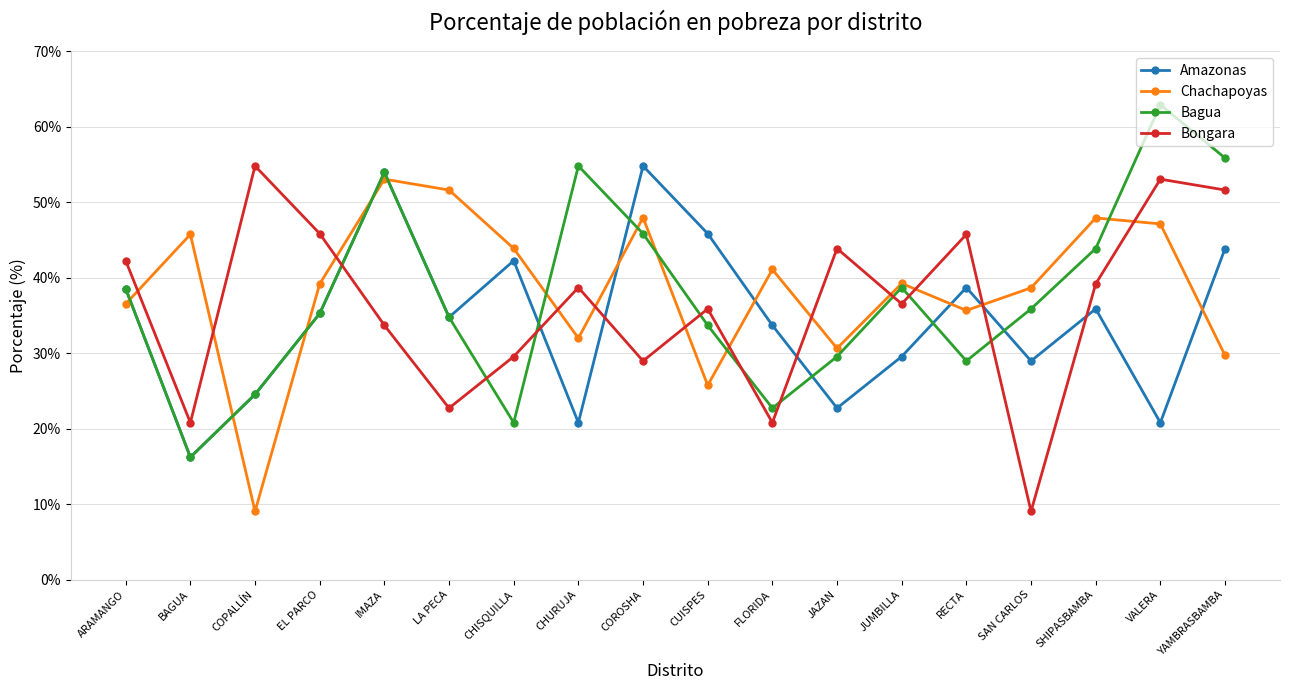

How many times do Bagua and Bongara cross each other?

9